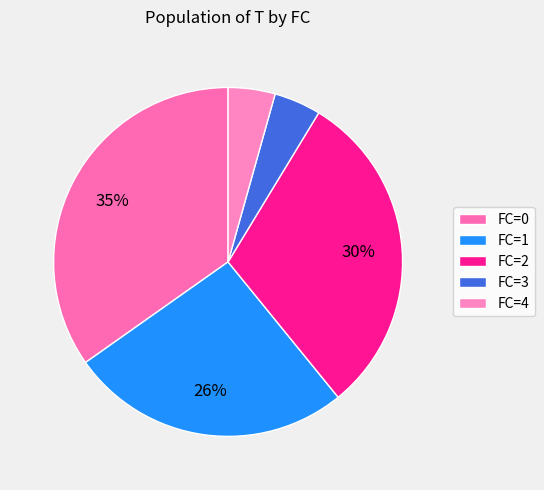

To the nearest percent, what is the average slice percentage?

20%